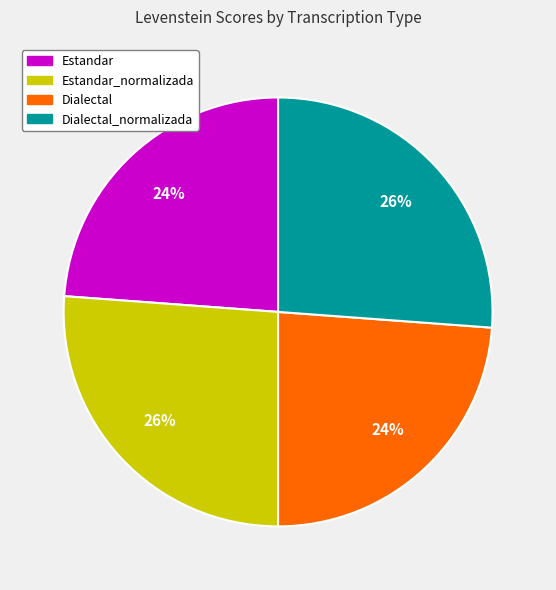

To the nearest percent, what is the average slice percentage?

25%